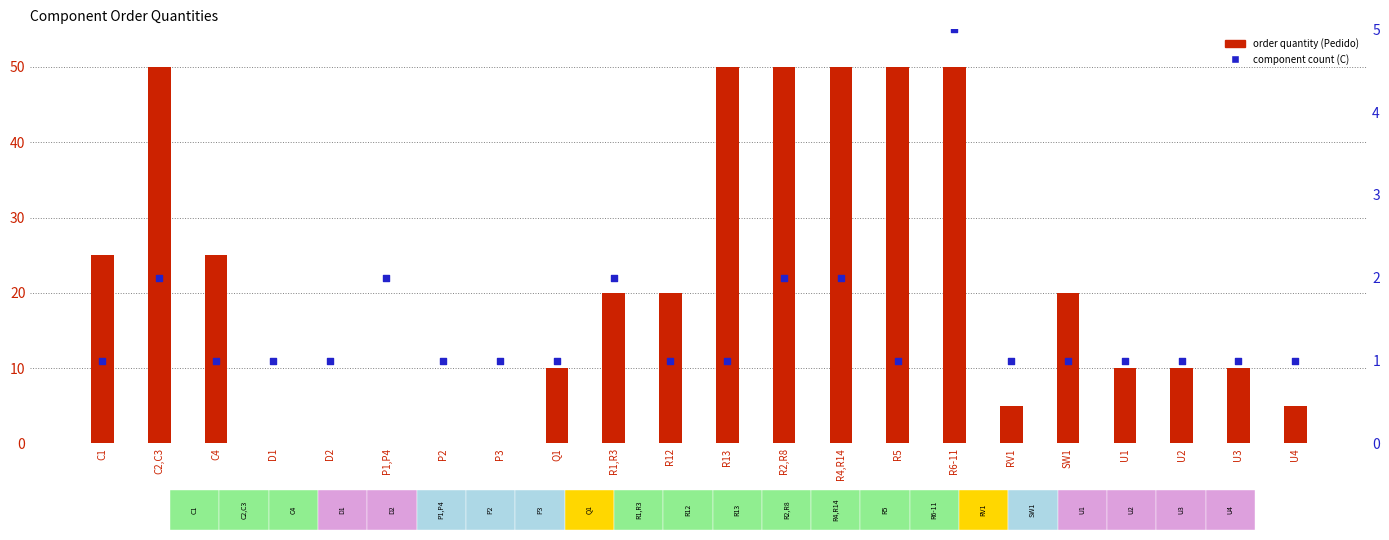

At which category is the sum across all series the highest?

R6-11